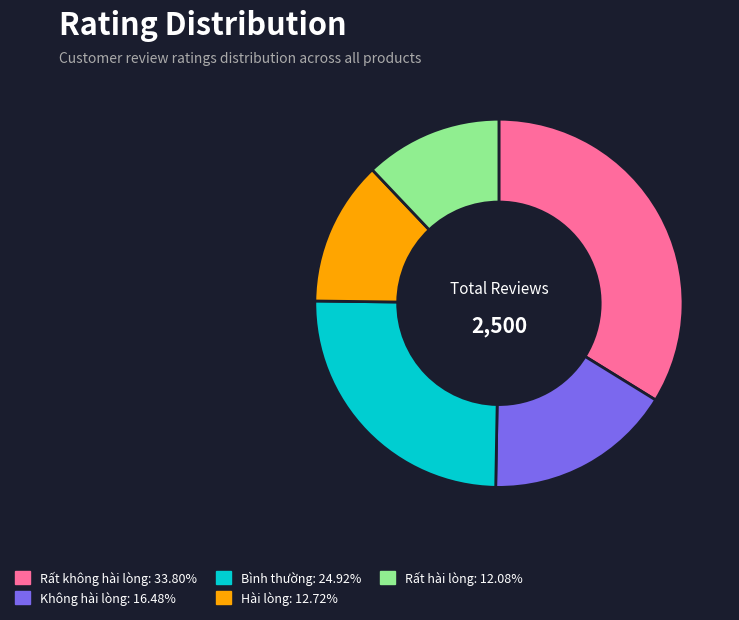

Does any single category account for the majority?

No